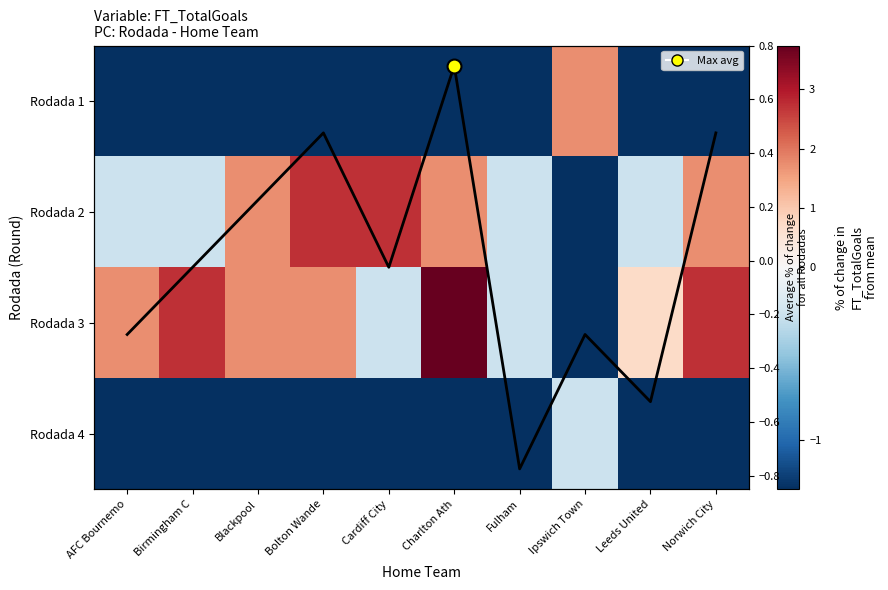

Between AFC Bournemo and Leeds United, which series saw the biggest shift?

Rodada 3